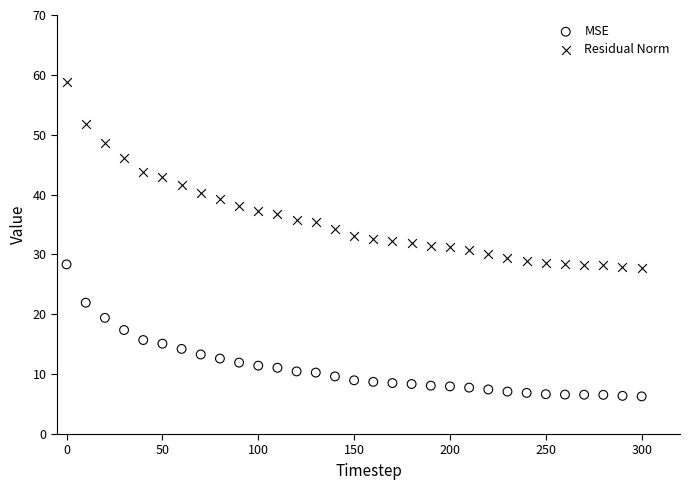

Which series reaches the maximum Y coordinate?

Residual Norm